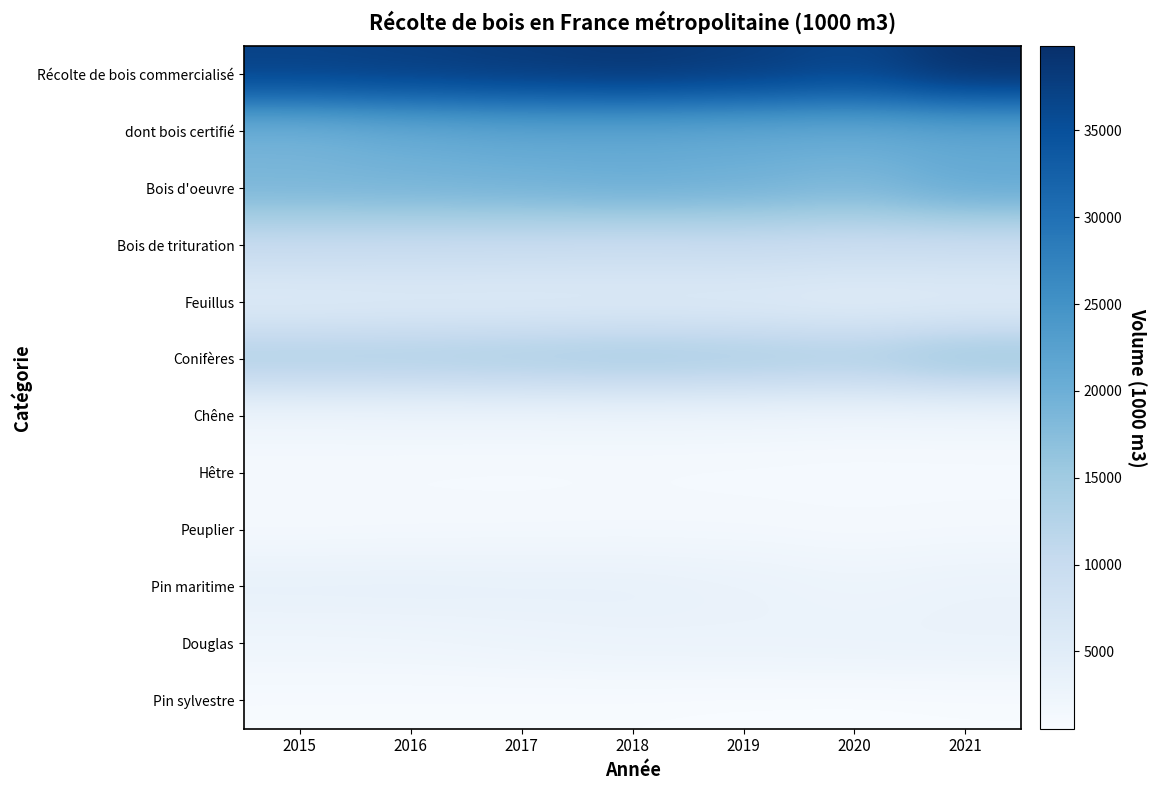

What is the smallest value displayed?

551.0